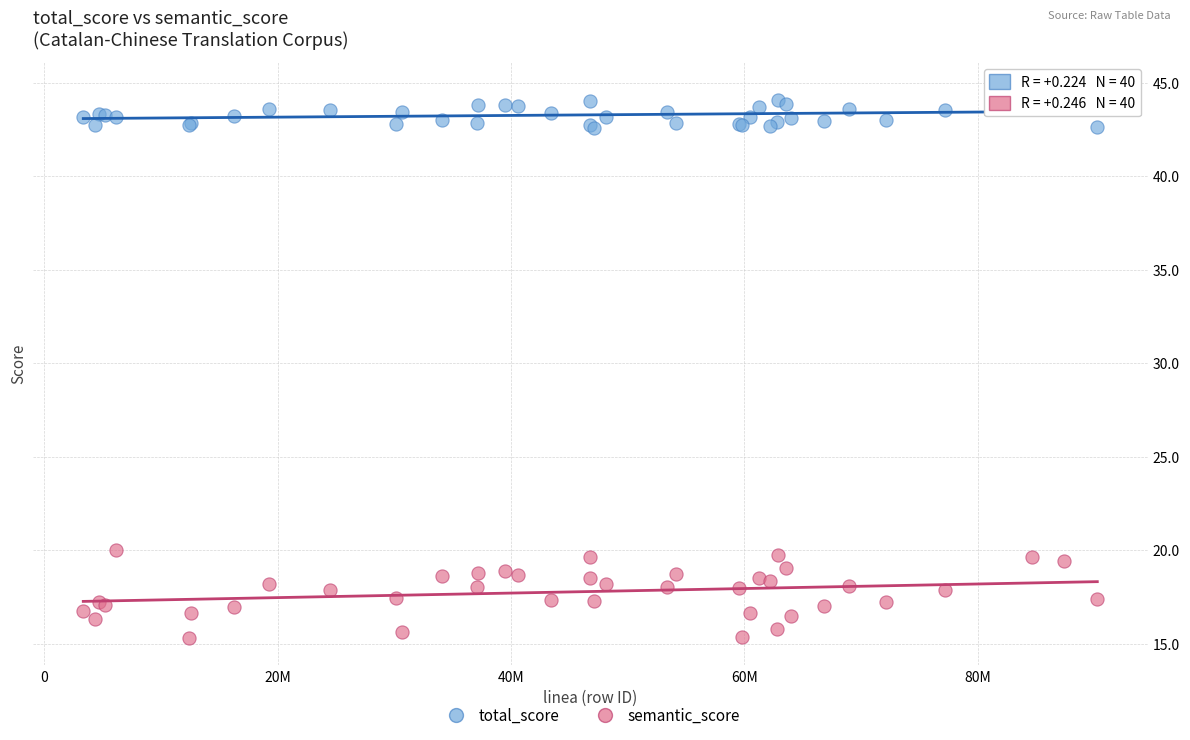

Which series has the widest spread of Y values?

semantic_score